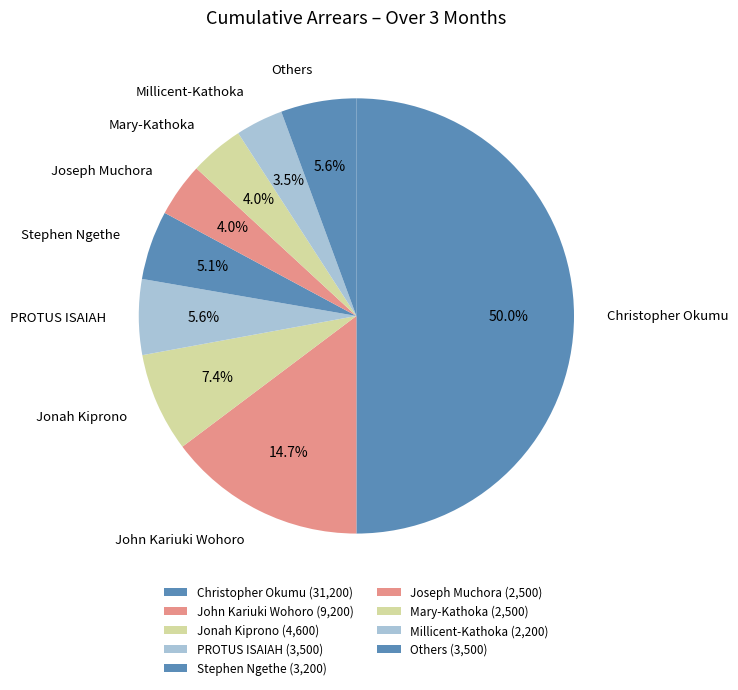

Approximately how many times larger is the value at Joseph Muchora compared to Mary-Kathoka?

1.0